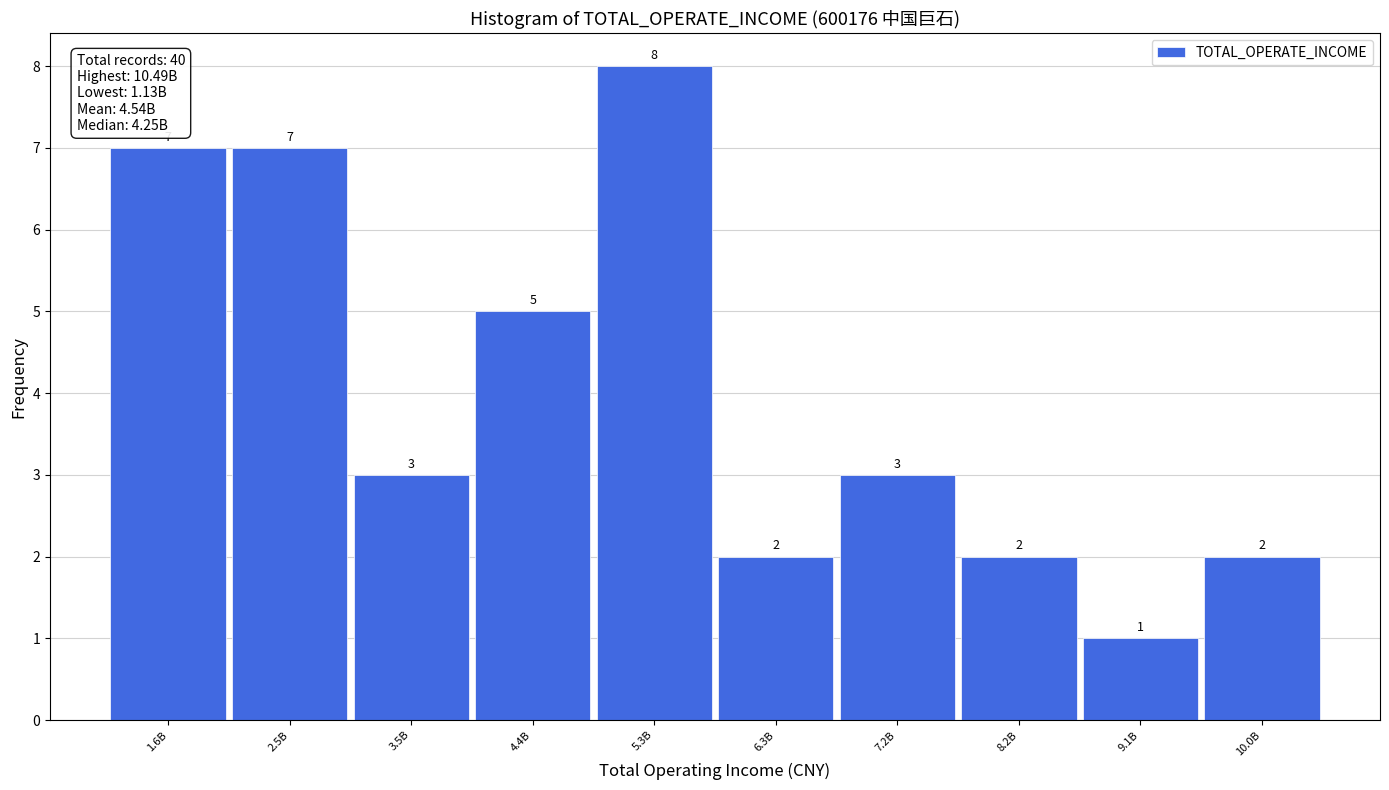

Reading left to right, transcribe all the data shown in this chart.

1.6B=7	2.5B=7	3.5B=3	4.4B=5	5.3B=8	6.3B=2	7.2B=3	8.2B=2	9.1B=1	10.0B=2